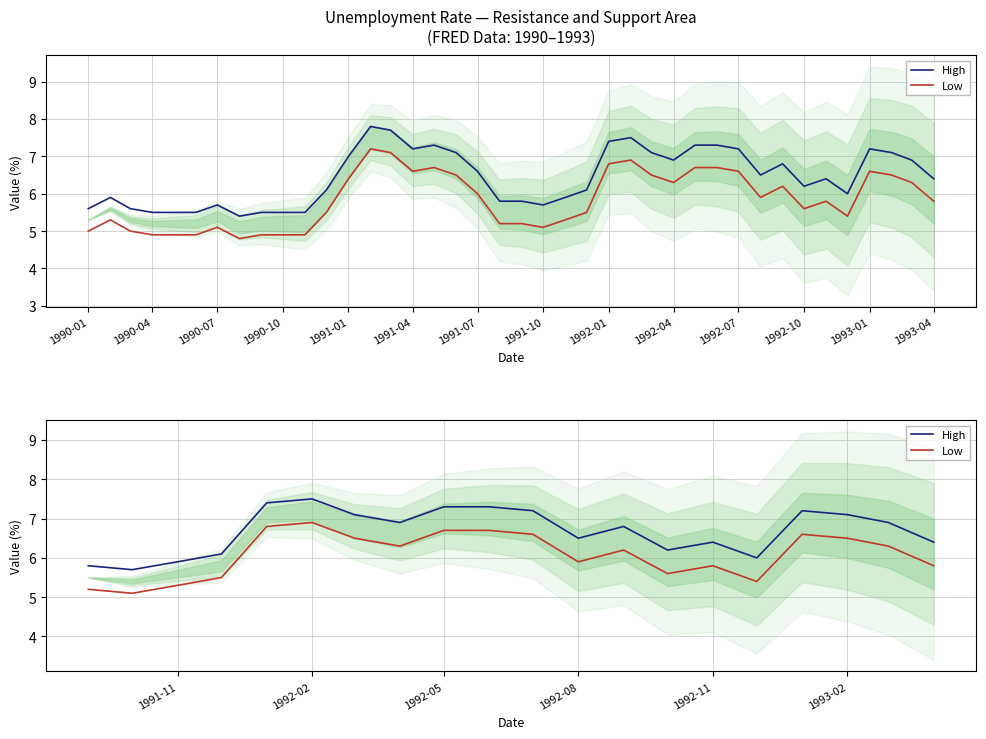

True or false: Low and High cross at least once.

False